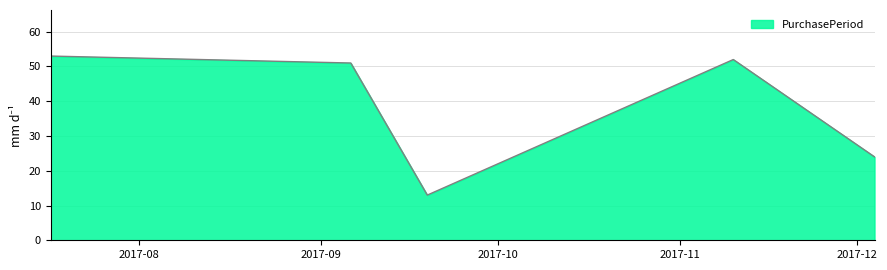

What is the smallest value displayed?

13